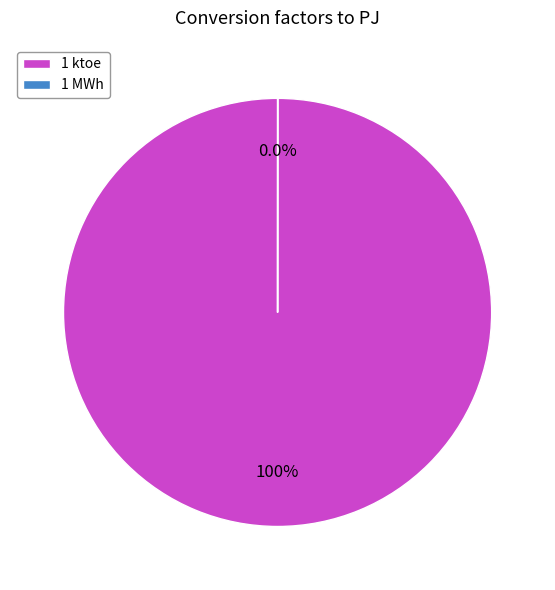

Which has a higher value, 1 ktoe or 1 MWh?

1 ktoe